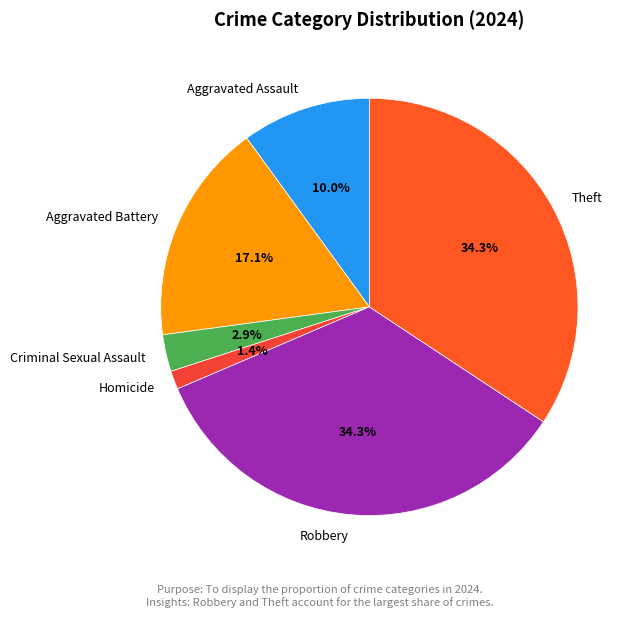

Combined, what portion of the pie is Theft and Homicide?

35.7%